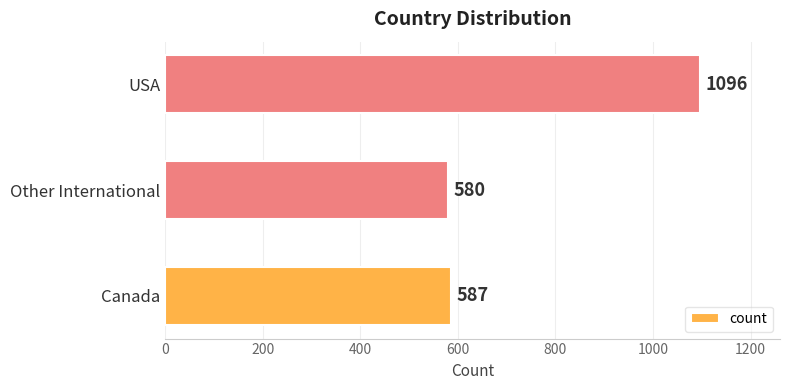

Which category has the highest value across all series?

USA